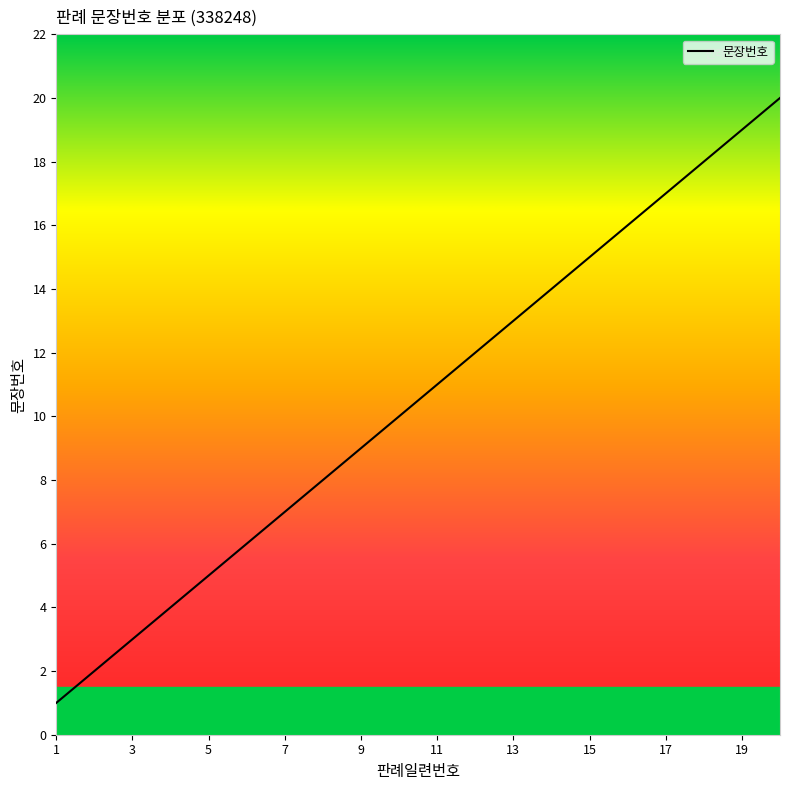

What is the maximum value shown in the chart?

20